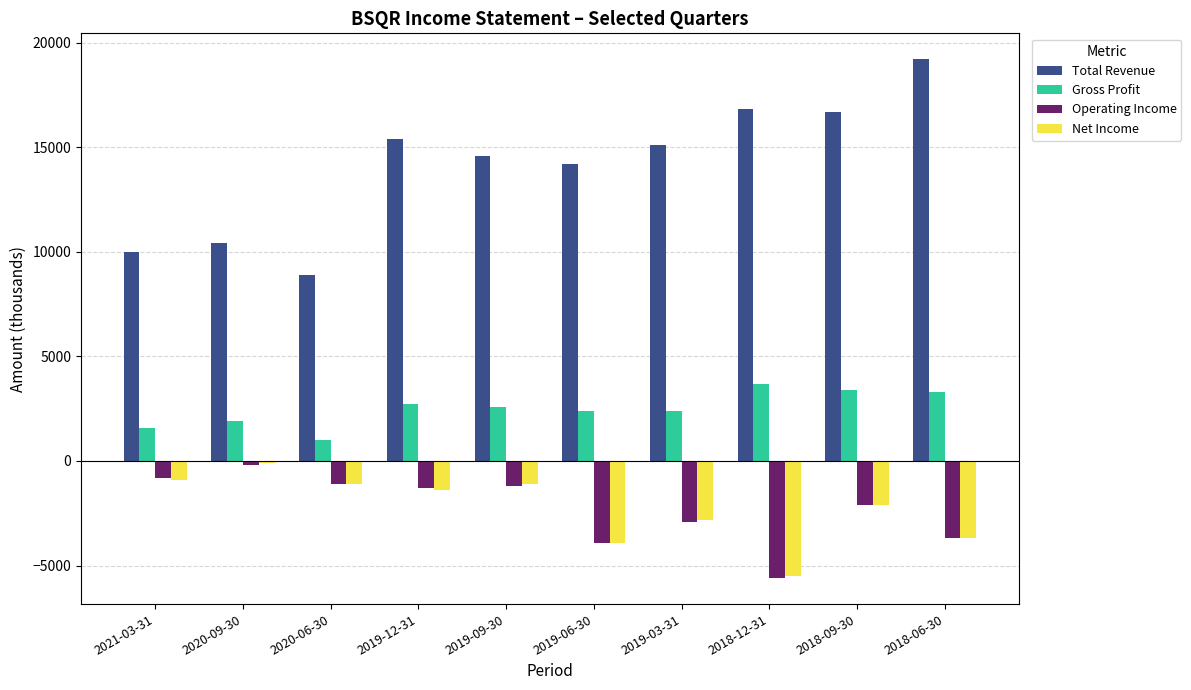

What are all the series names shown in the legend?

Total Revenue, Gross Profit, Operating Income, Net Income